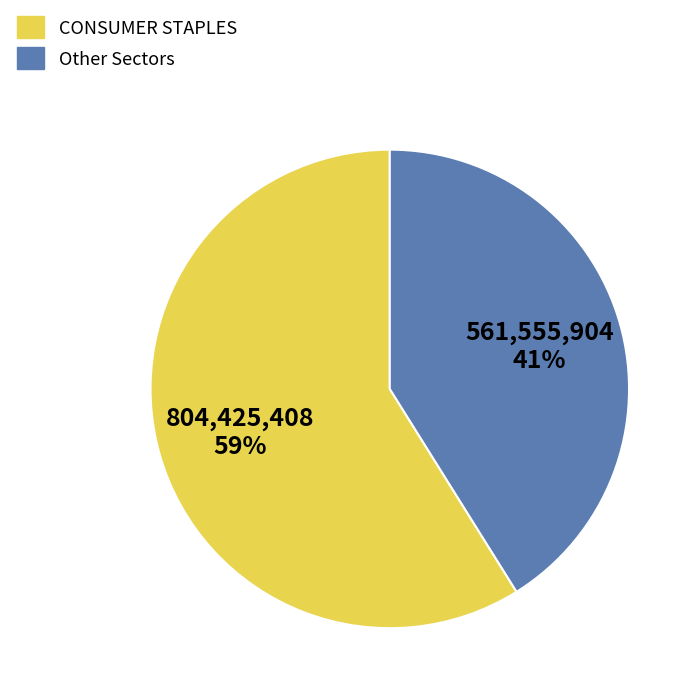

Do CONSUMER STAPLES and Other Sectors together represent more than half of the pie?

Yes